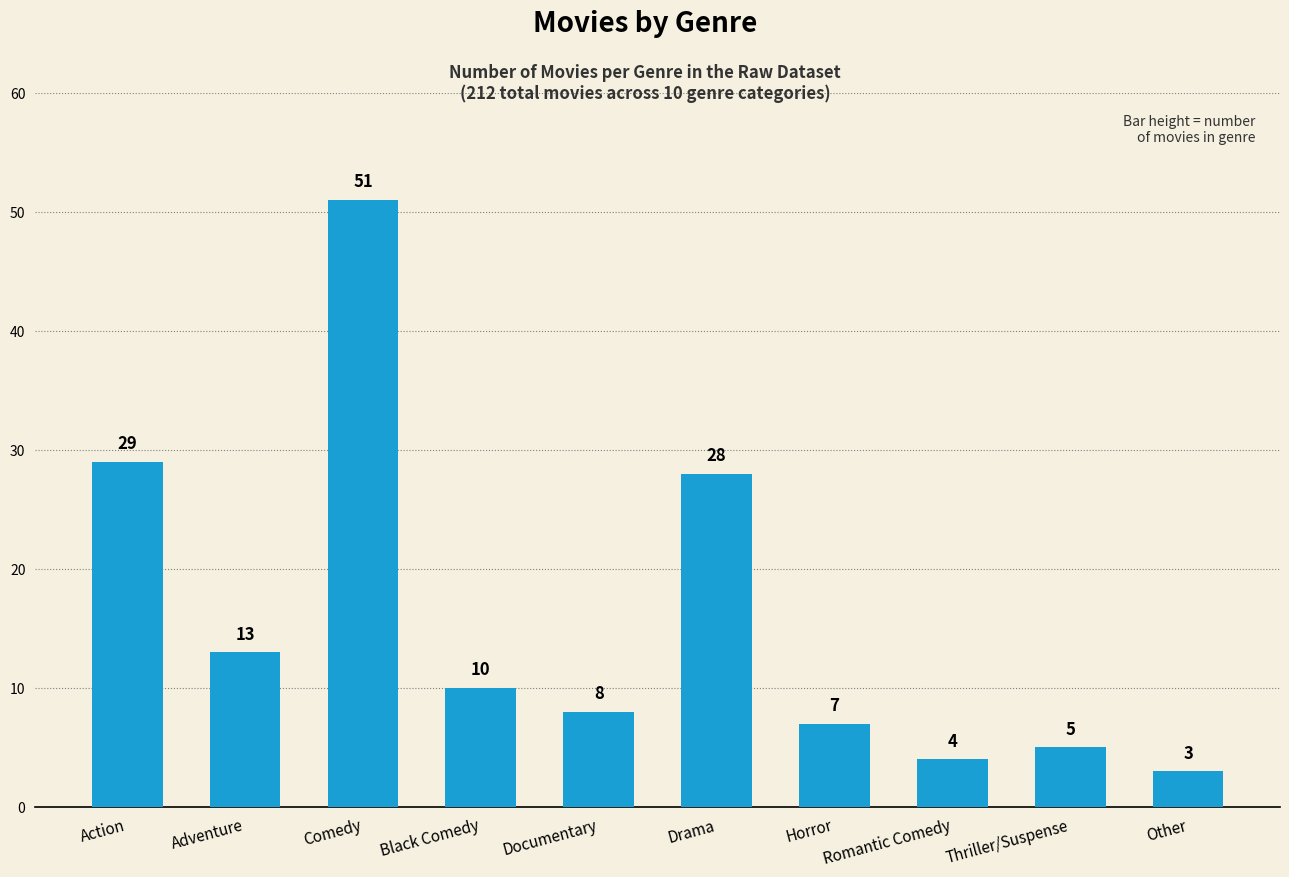

What is the value of the 8th bar from the left?

4